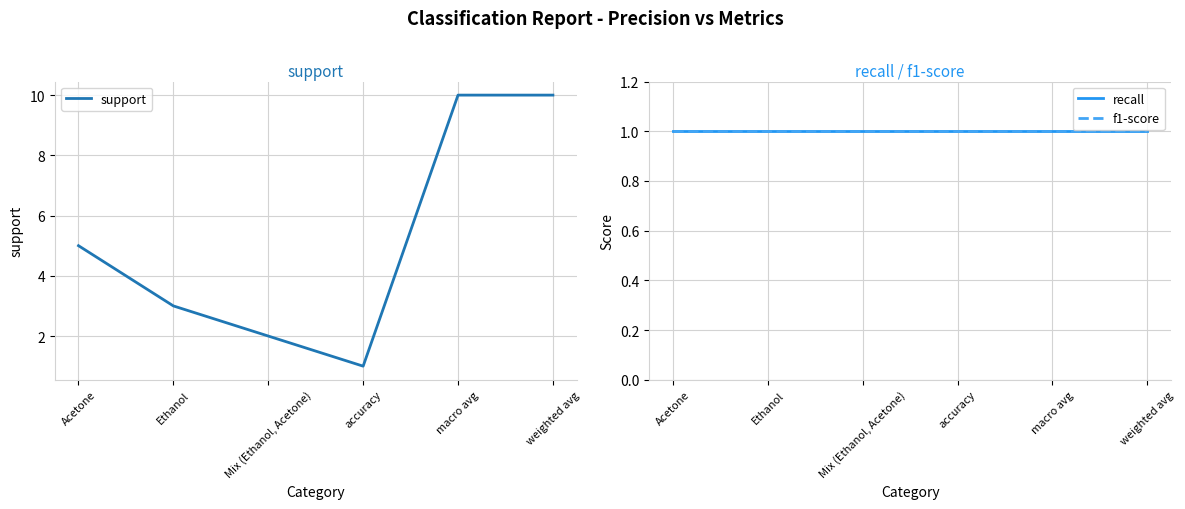

What is the sum of all support values?

31